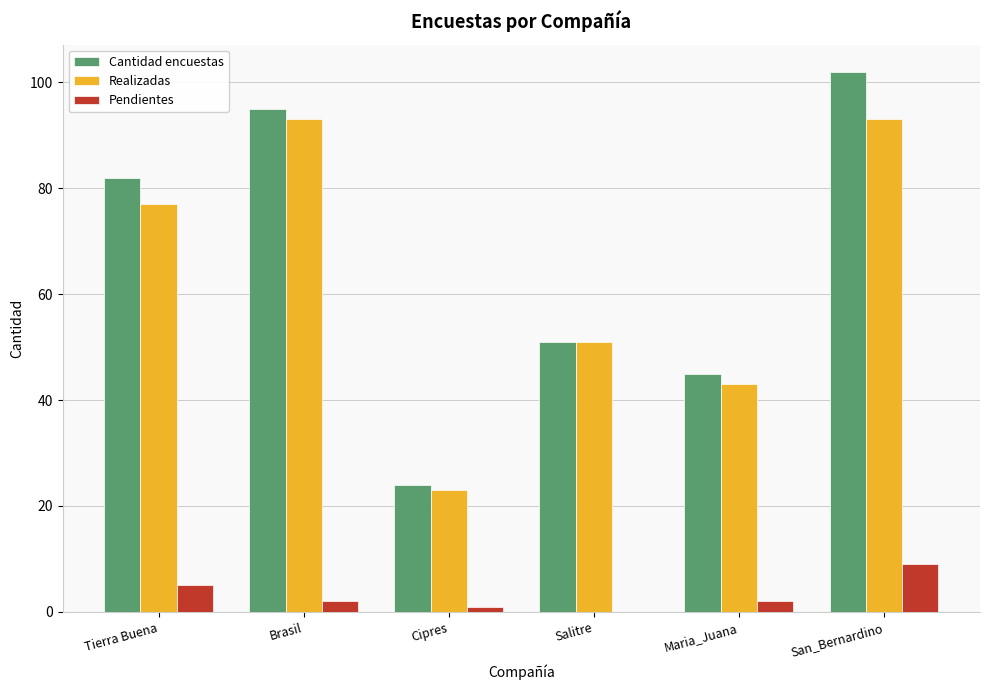

What is the average value of the Realizadas series?

63